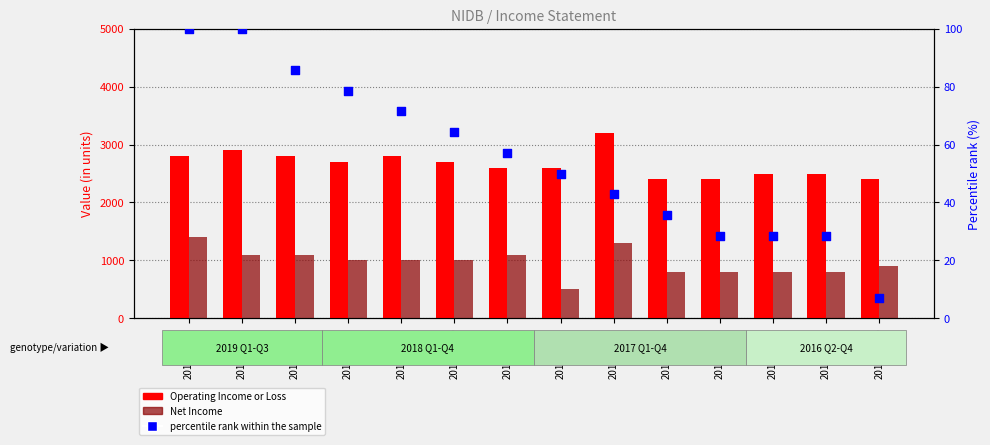

What is the total value across all series at 2017-06-30?

3235.7